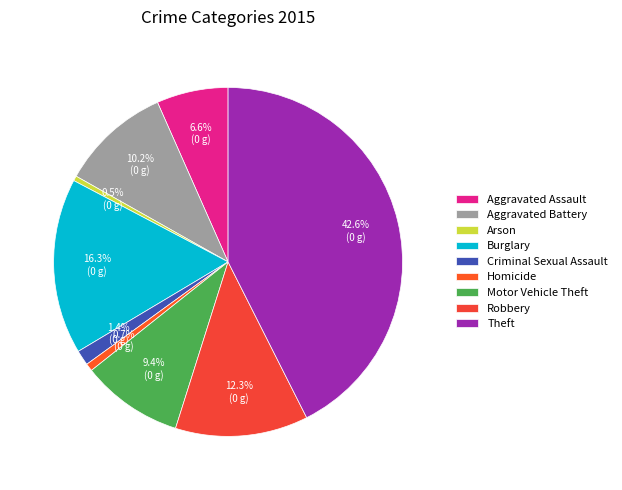

To the nearest percent, what portion does Theft represent?

43%